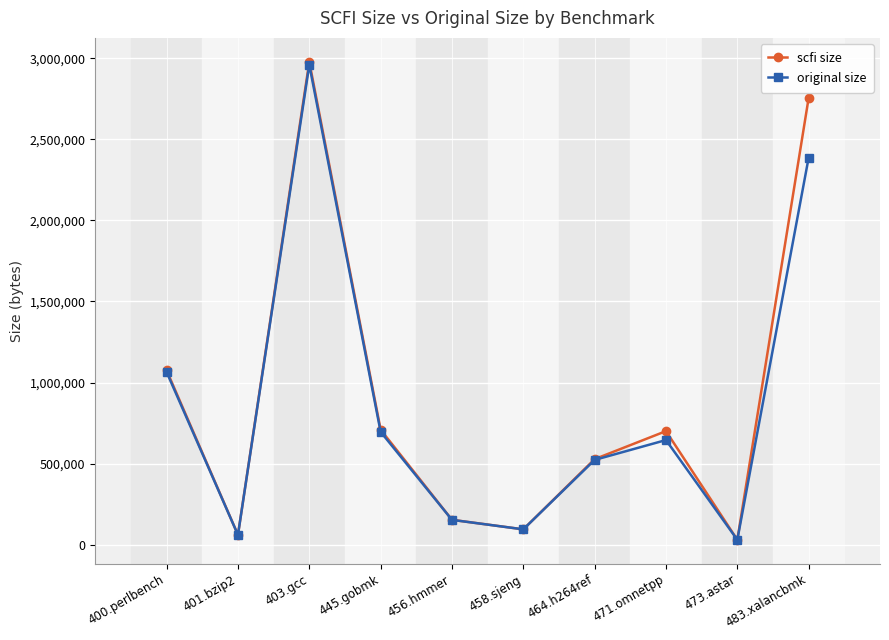

Where is the first local maximum for original size?

403.gcc